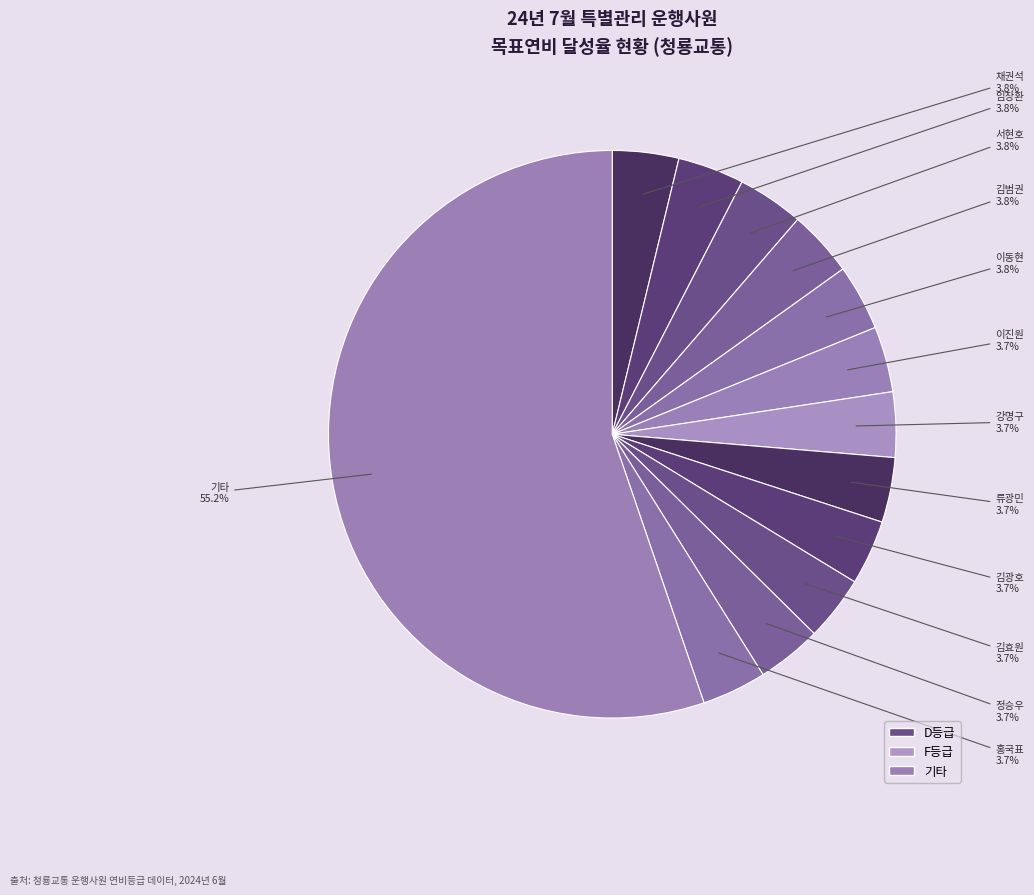

How many segments does this pie chart have?

13